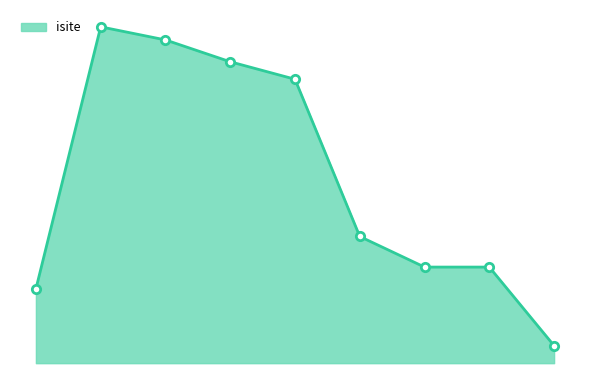

Is this an area chart (filled region under the line)?

Yes